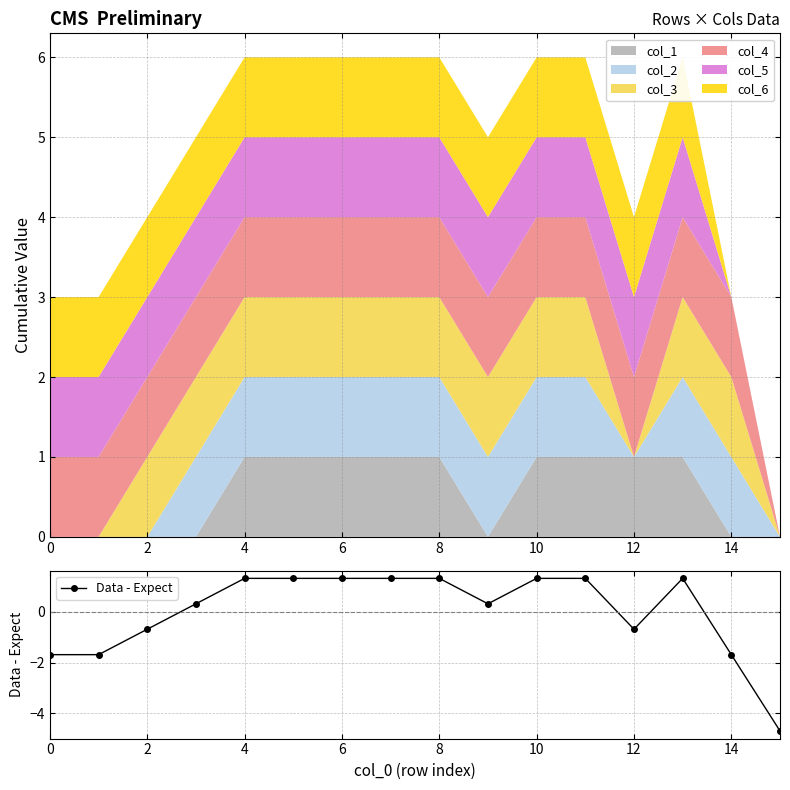

The value of Data - Expect at 14 is -2.8. True or false?

False